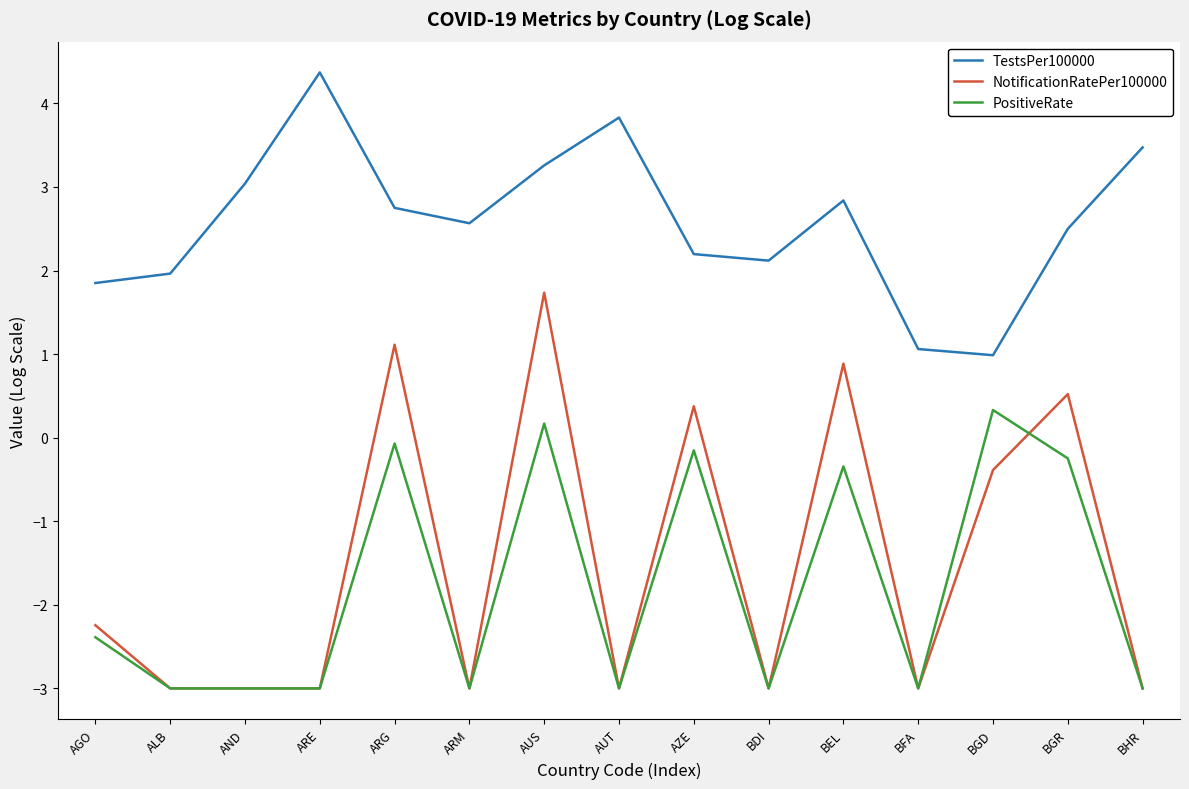

Is this an area chart (filled region under the line)?

No